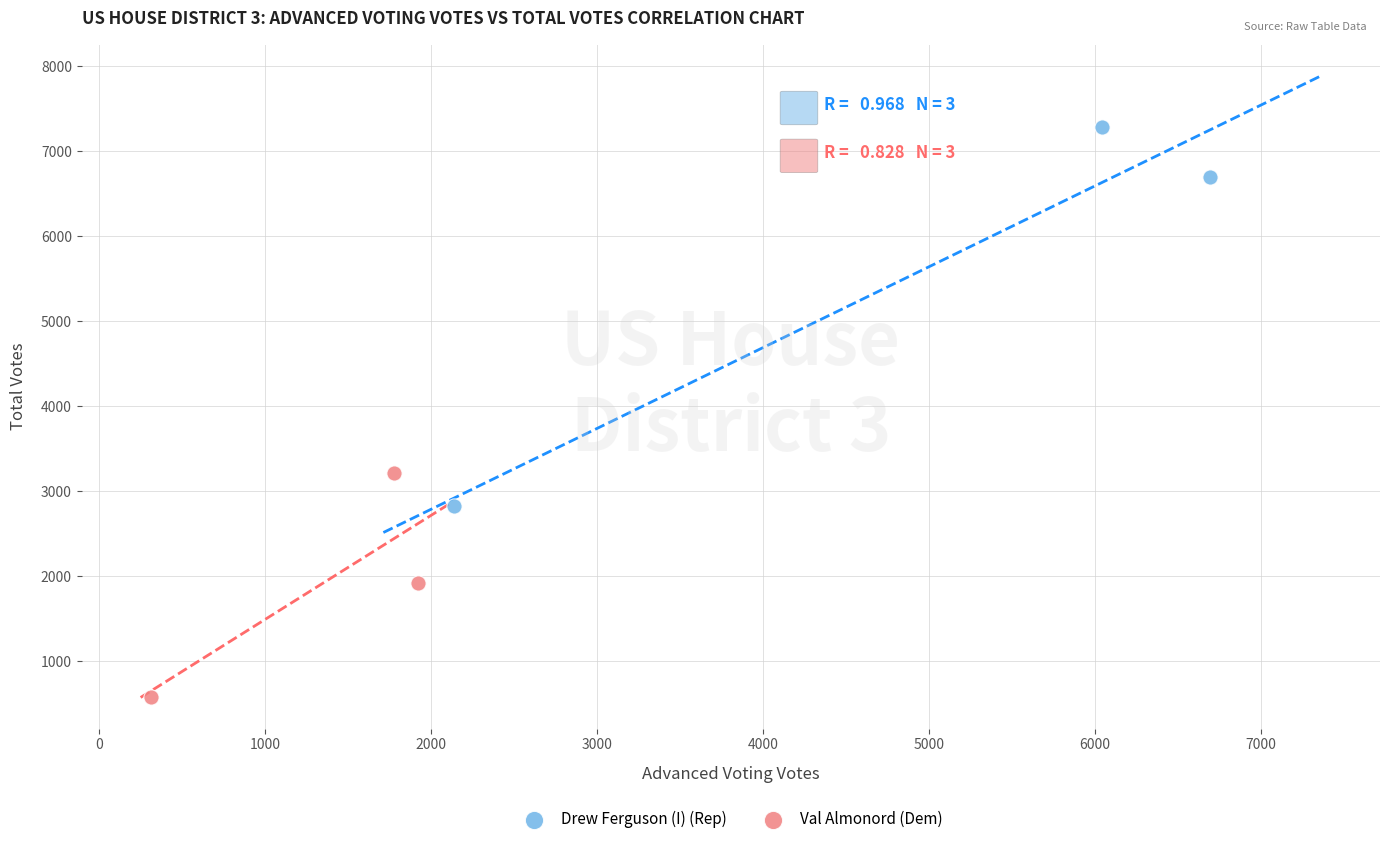

Which series reaches the maximum Y coordinate?

Drew Ferguson (I) (Rep)